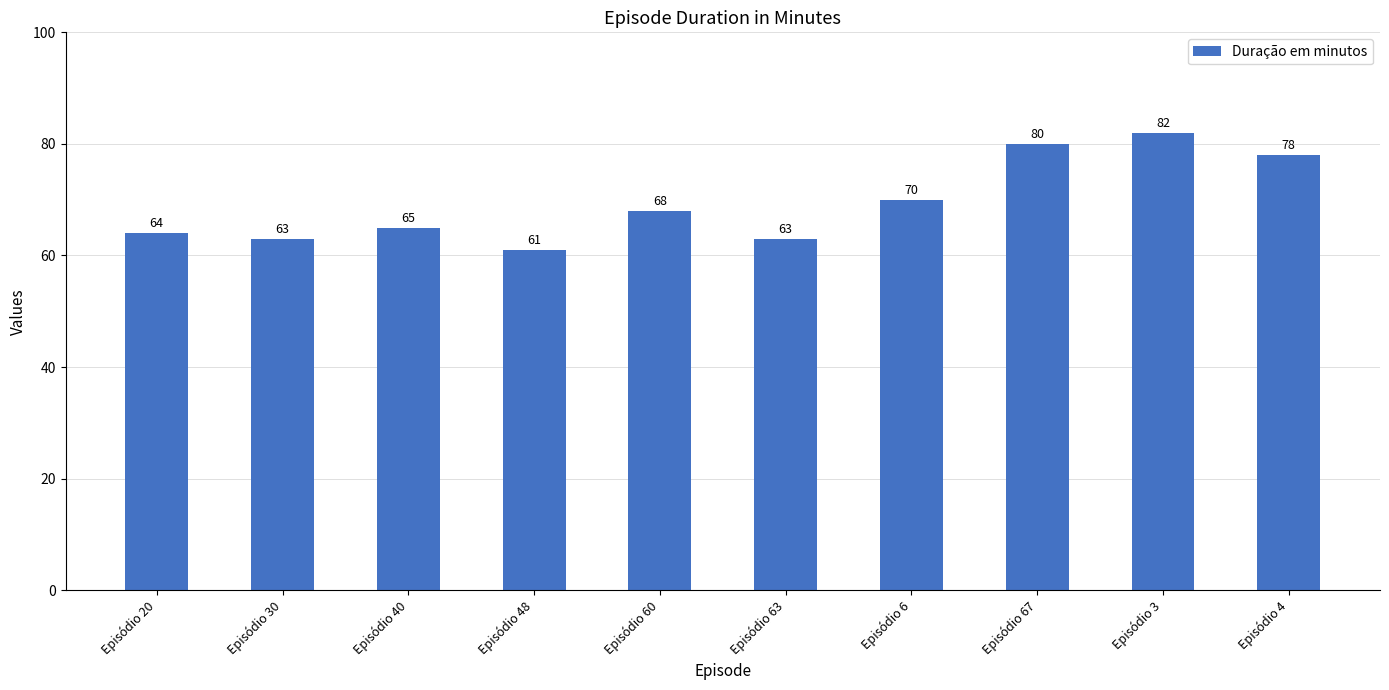

How many values are below 68?

5